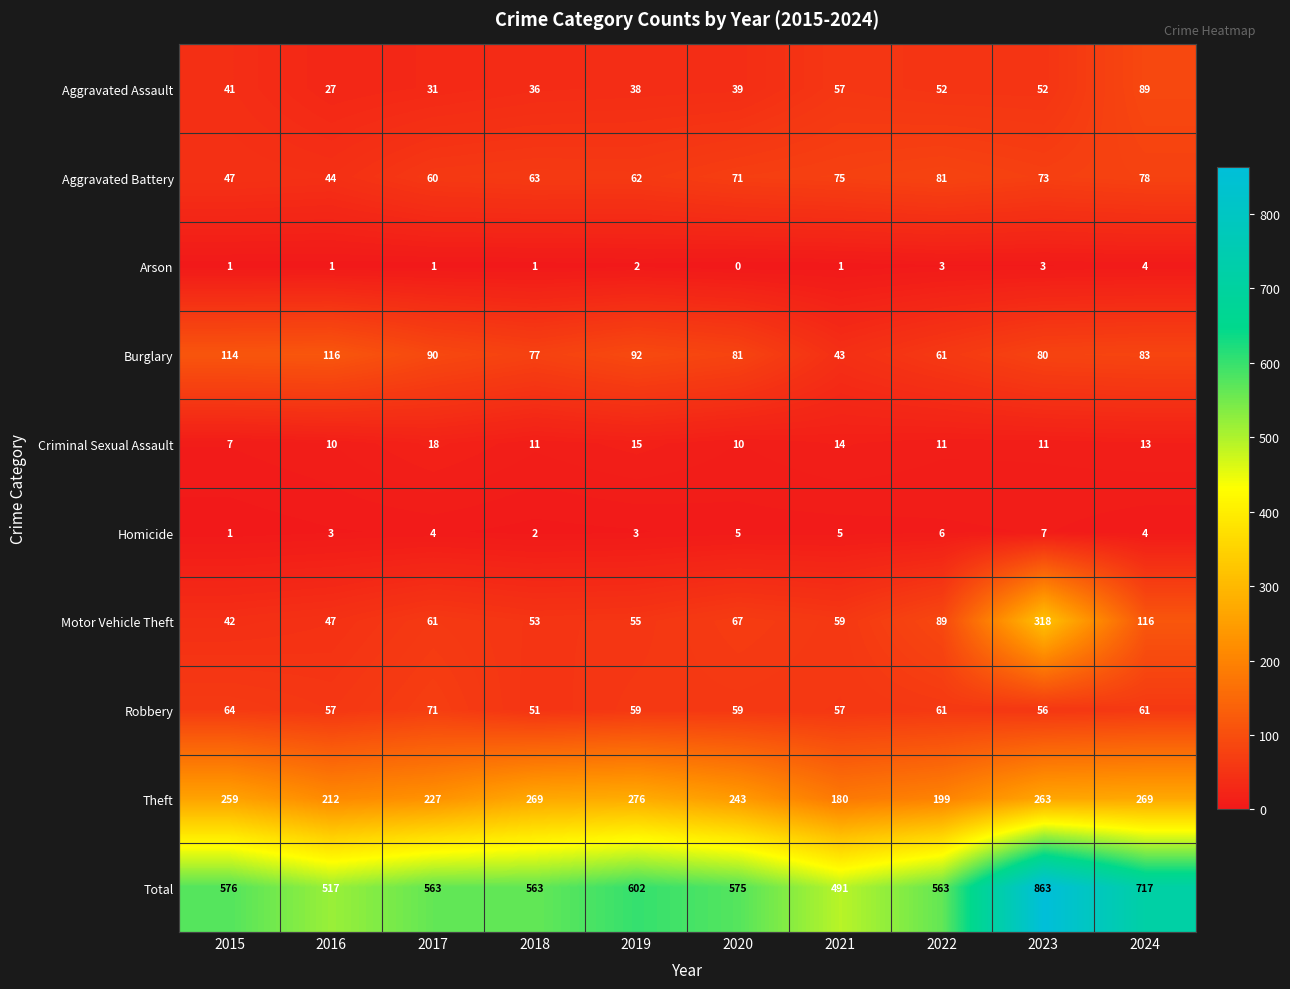

How many series are shown in this chart?

10